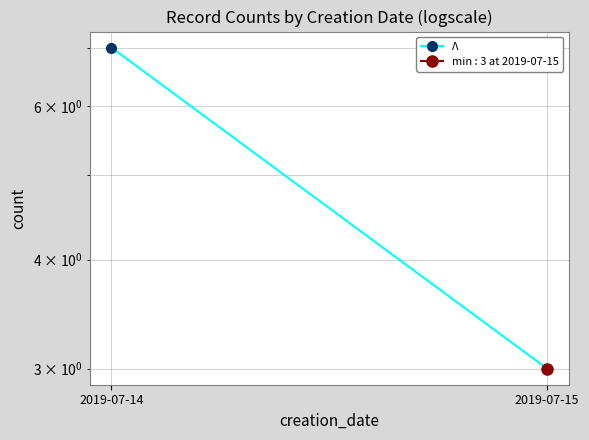

Reading left to right, transcribe all the data shown in this chart.

2019-07-14=7	2019-07-15=3